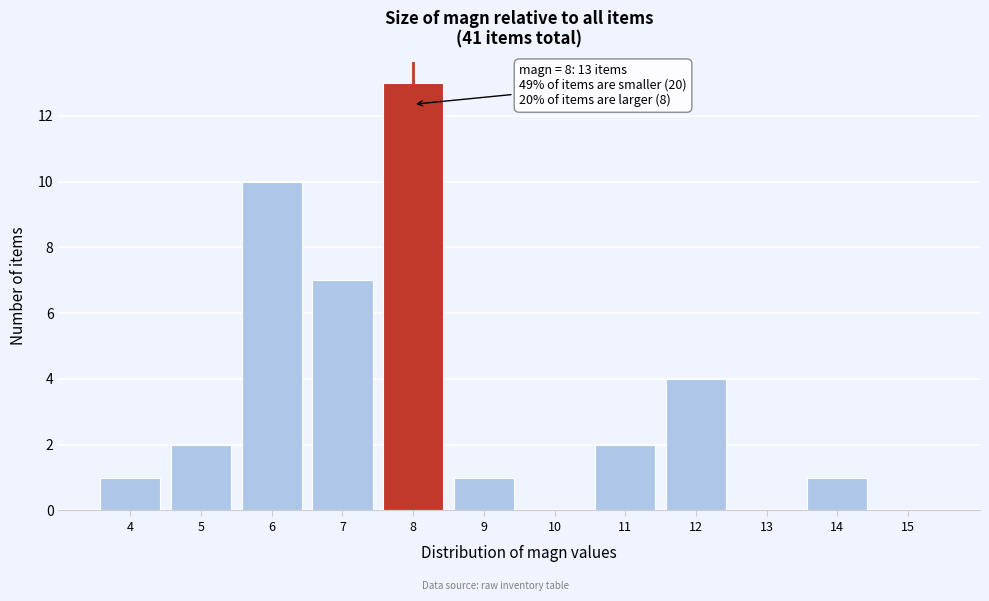

Over which range of the x-axis is the bar tallest?

7.5 to 8.5